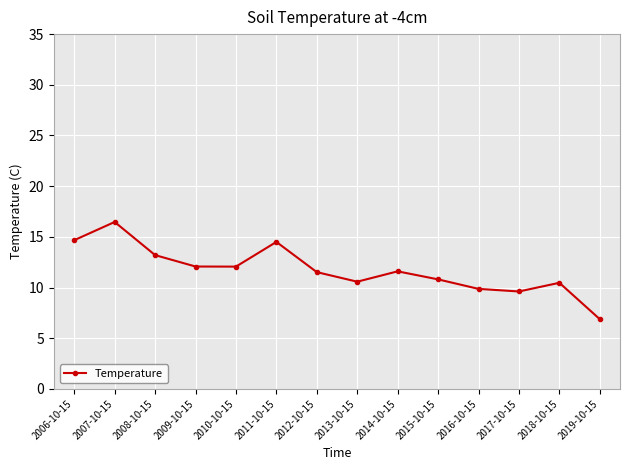

What is the smallest value displayed?

6.9